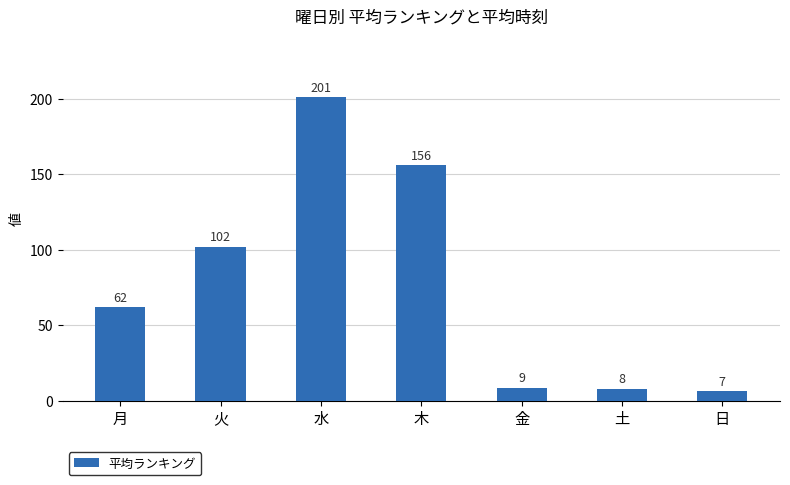

What is the change in value from 水 to 木?

-45.2